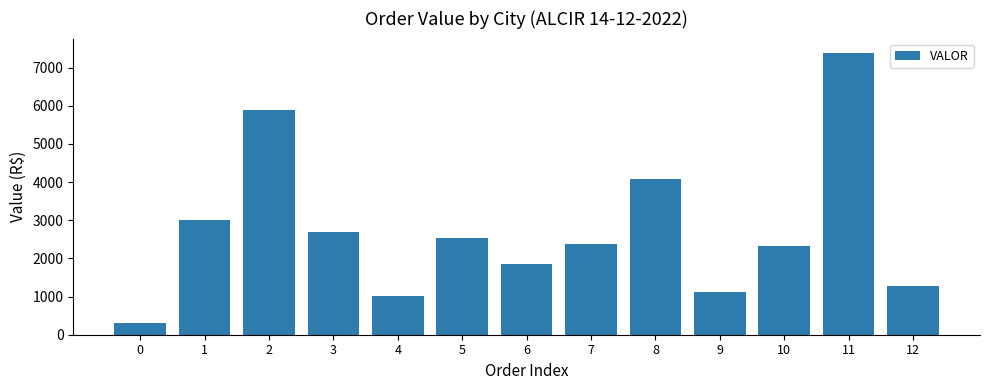

The value at 9 is 247.9. True or false?

False